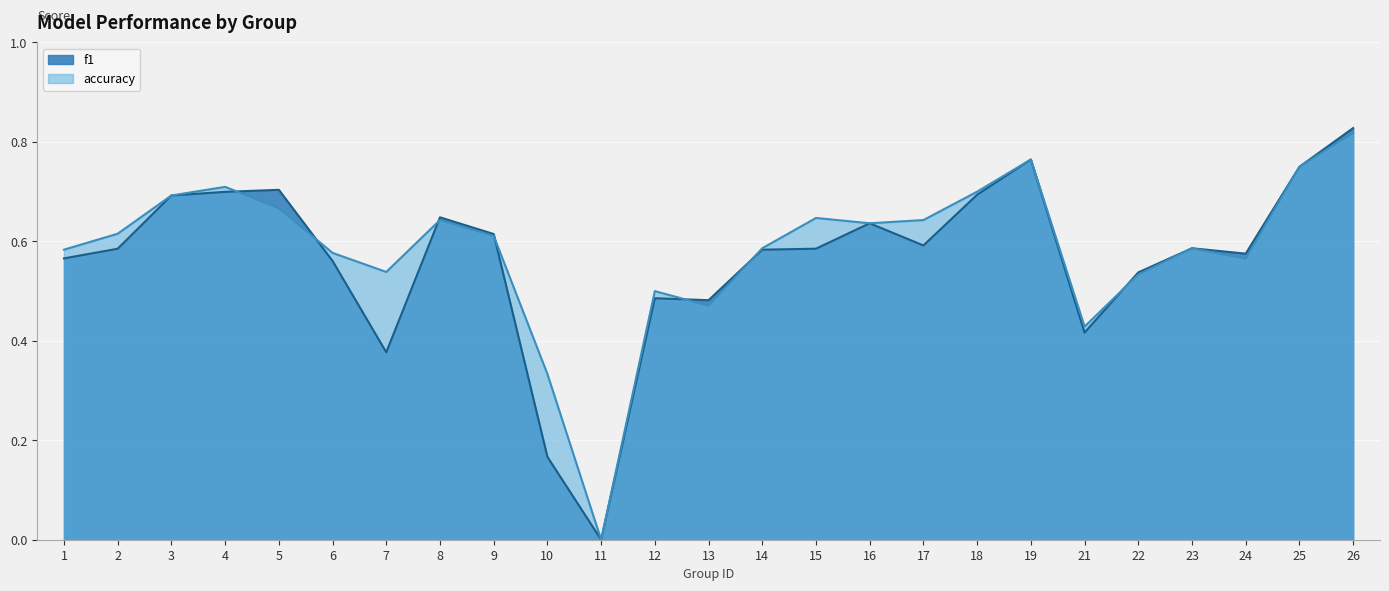

Does the chart display data point markers on the line(s)?

No